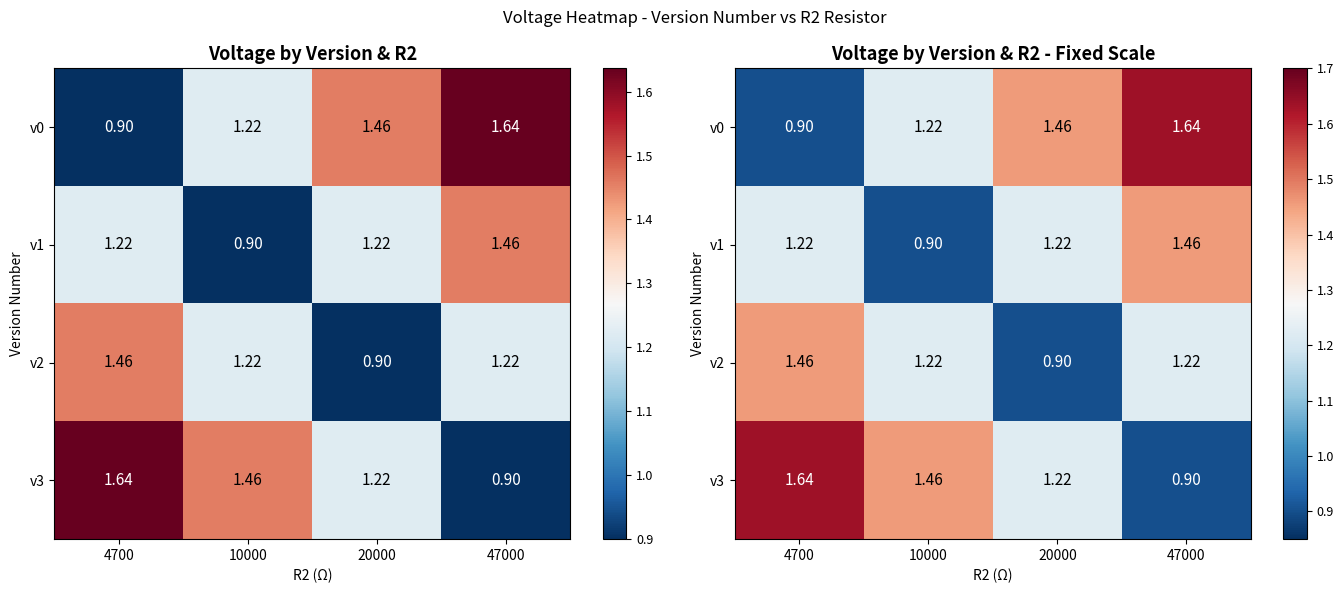

Which category has the highest value in the v3 series?

4700